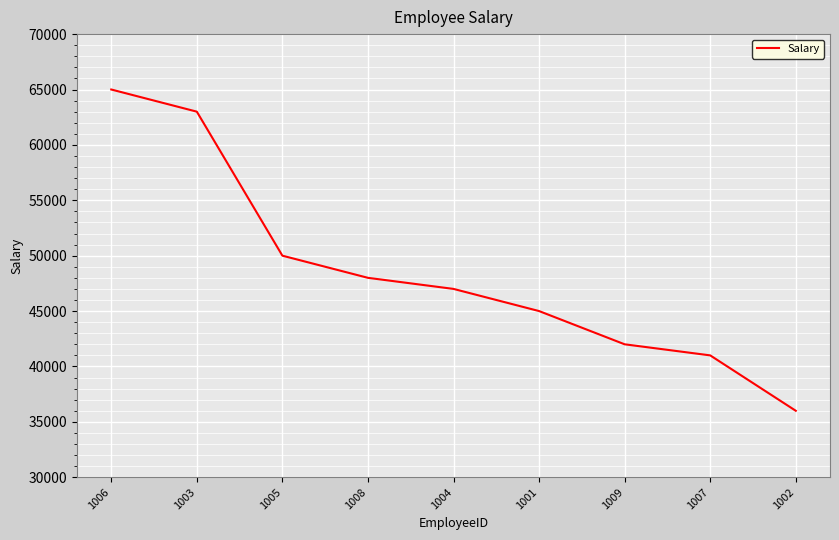

Between 1003 and 1005, which is larger?

1003